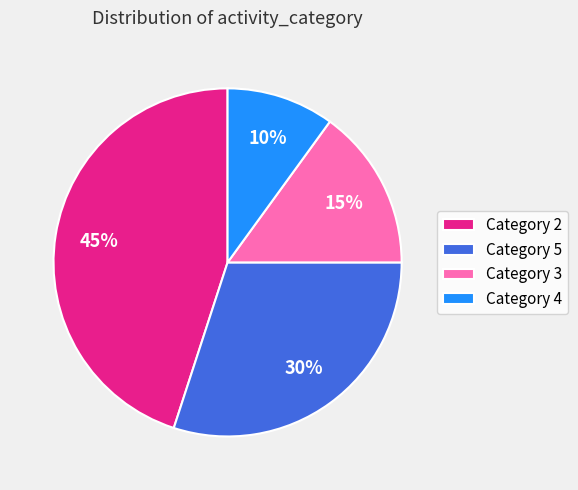

Is it true that Category 2 is 55% of the pie?

False